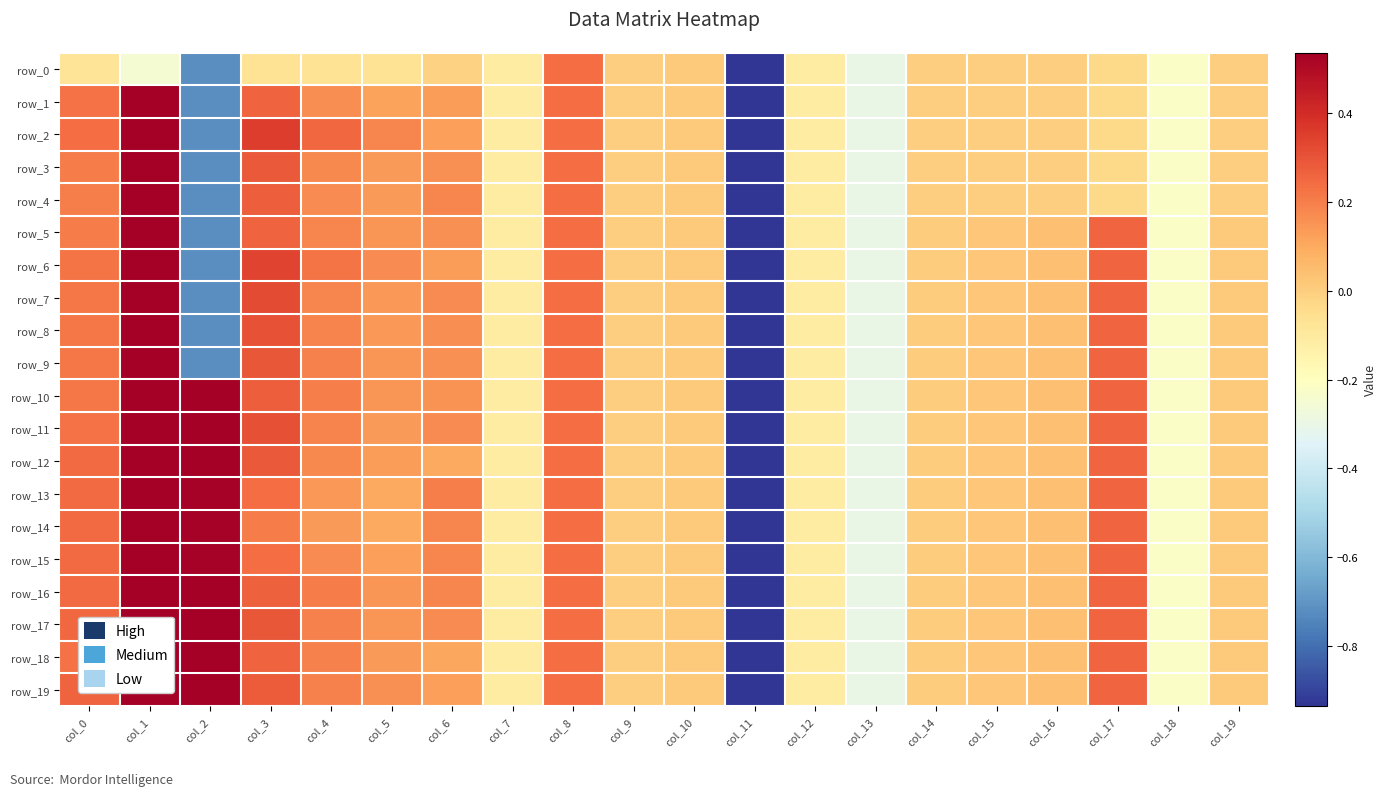

What is the sum of all row_15 values?

-2.8